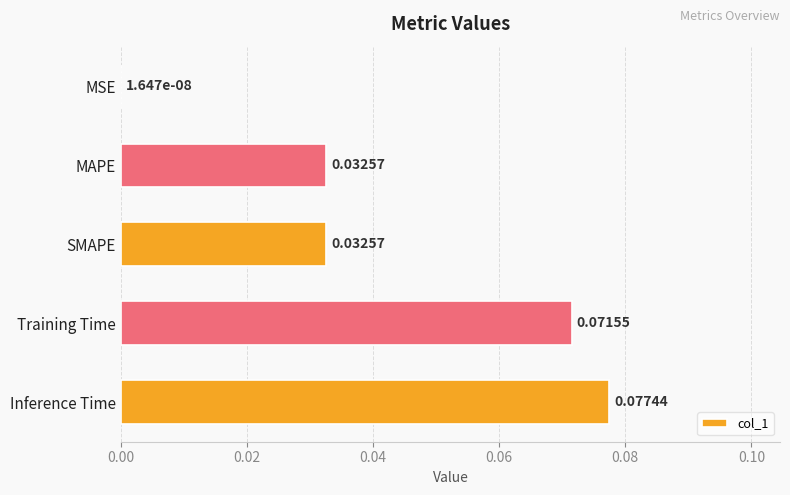

Between Inference Time and Training Time, which is larger?

Inference Time